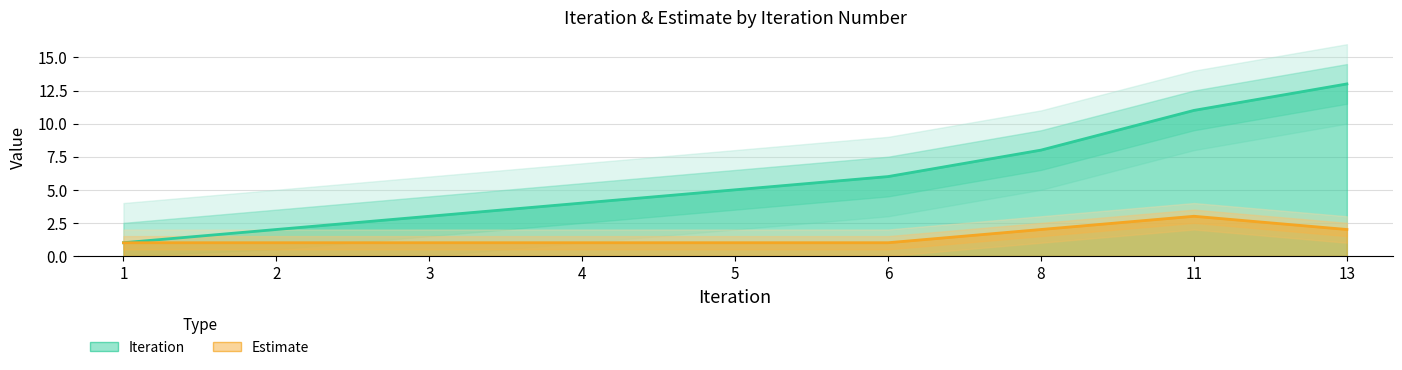

What is the highest value of the Estimate series?

3